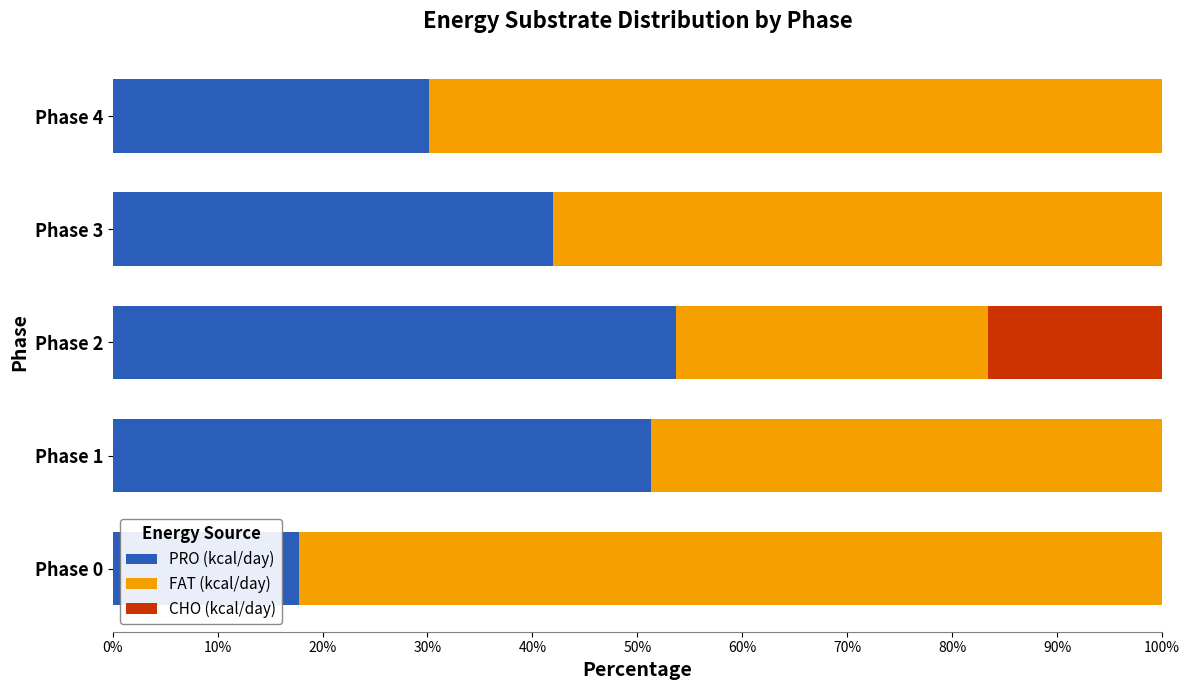

What is the total value across all series at Phase 1?

100.0